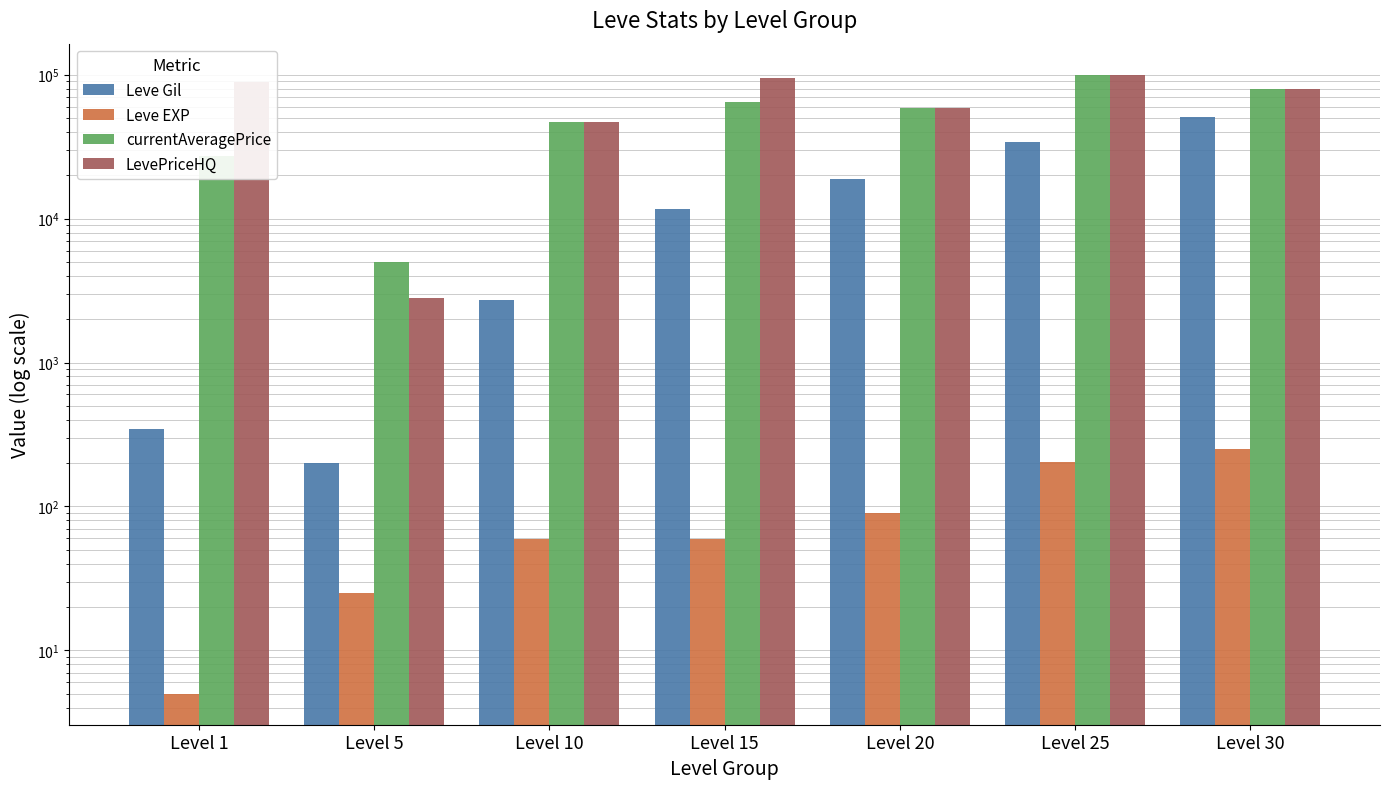

How many values in the Leve EXP series exceed 59?

3